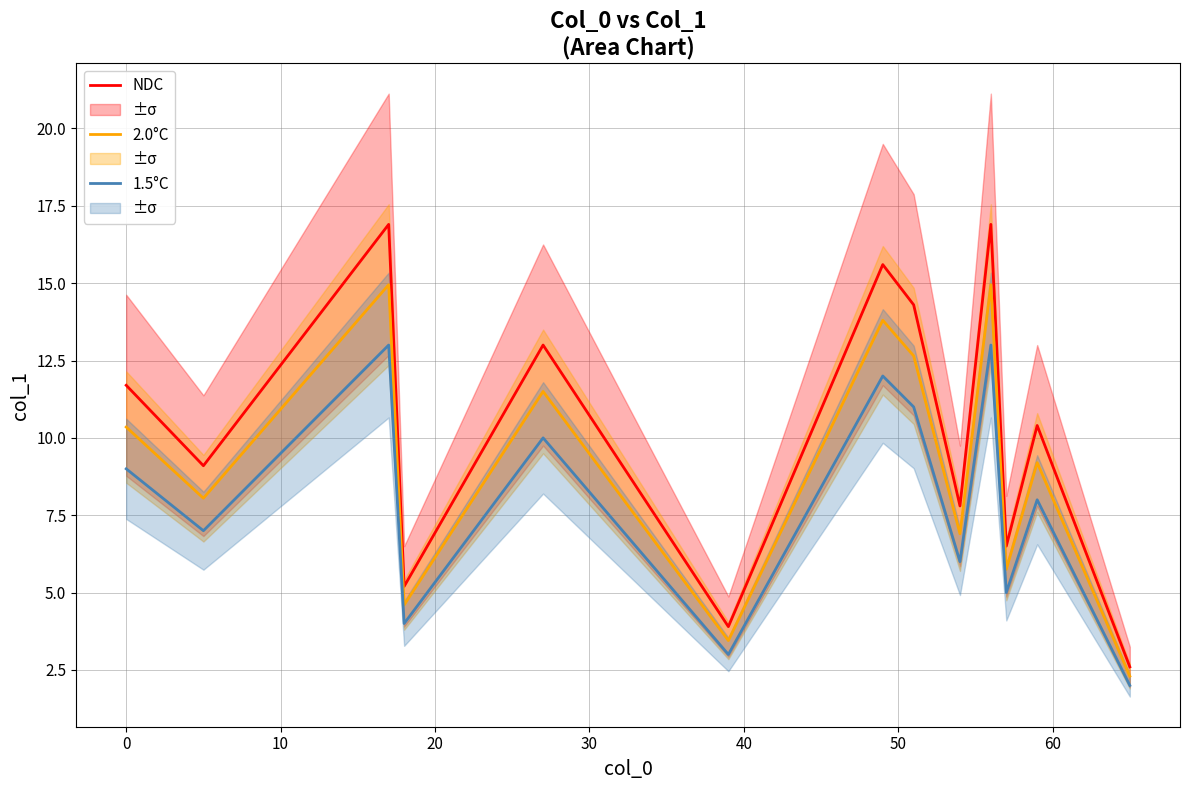

What is the minimum value for 2.0°C?

2.3